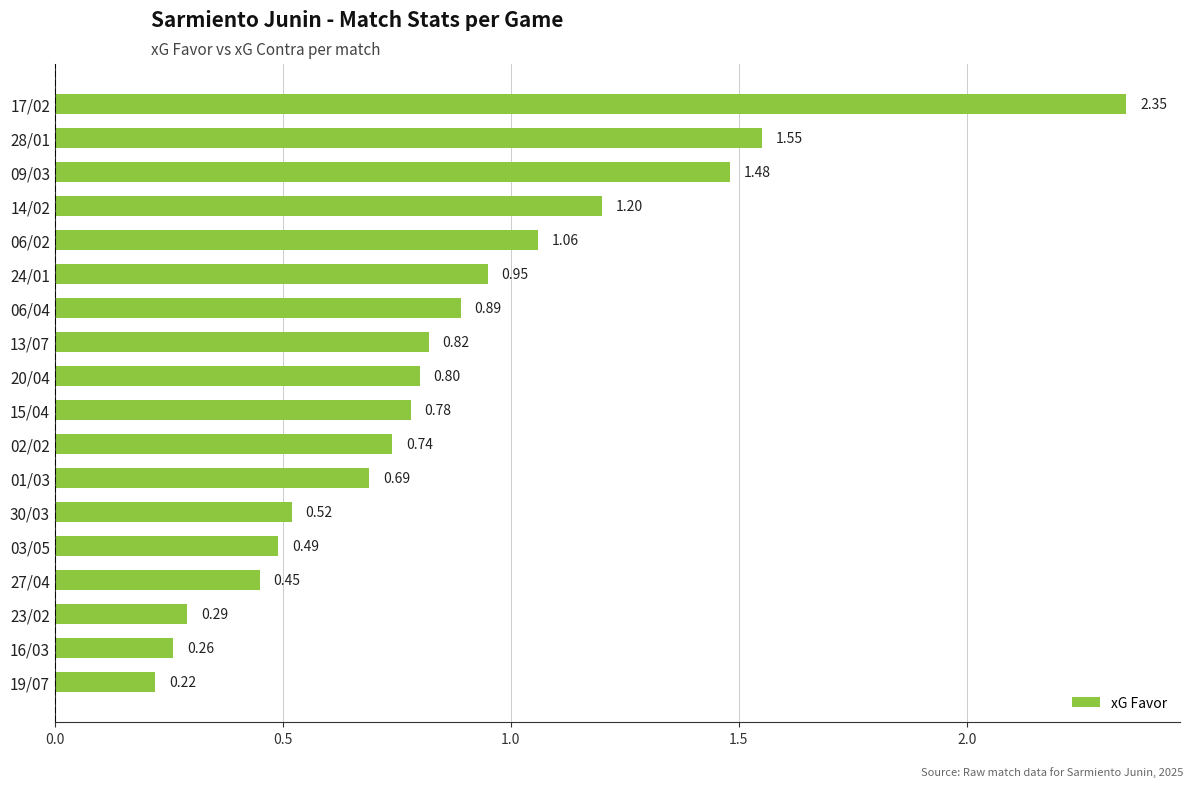

At which category does the chart reach its peak across all series?

17/02